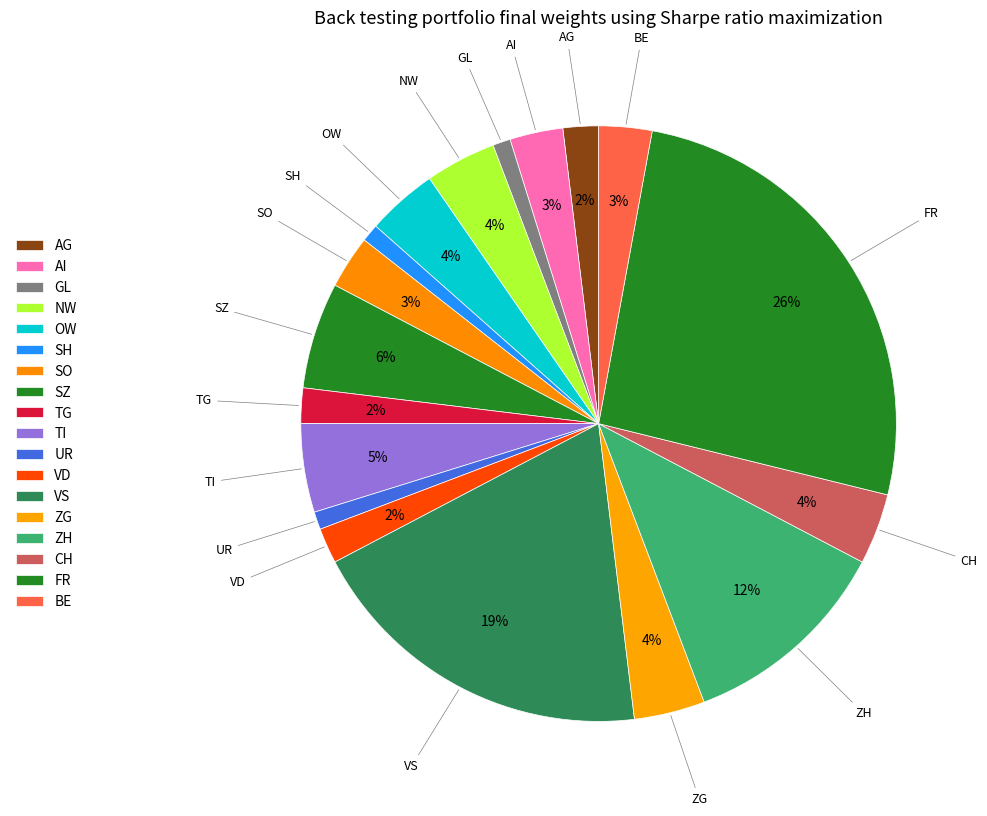

Count the number of slices in the pie.

18